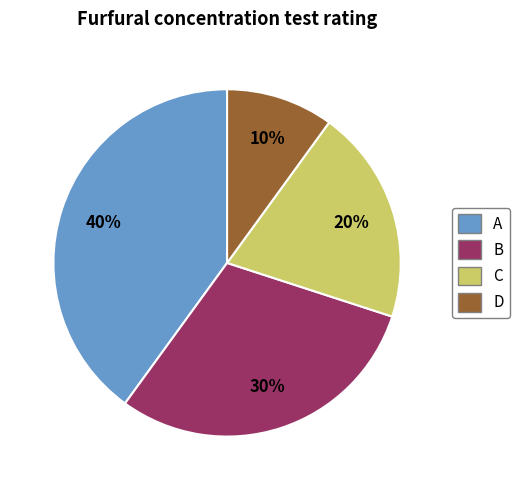

Which category has the biggest portion of the pie?

A